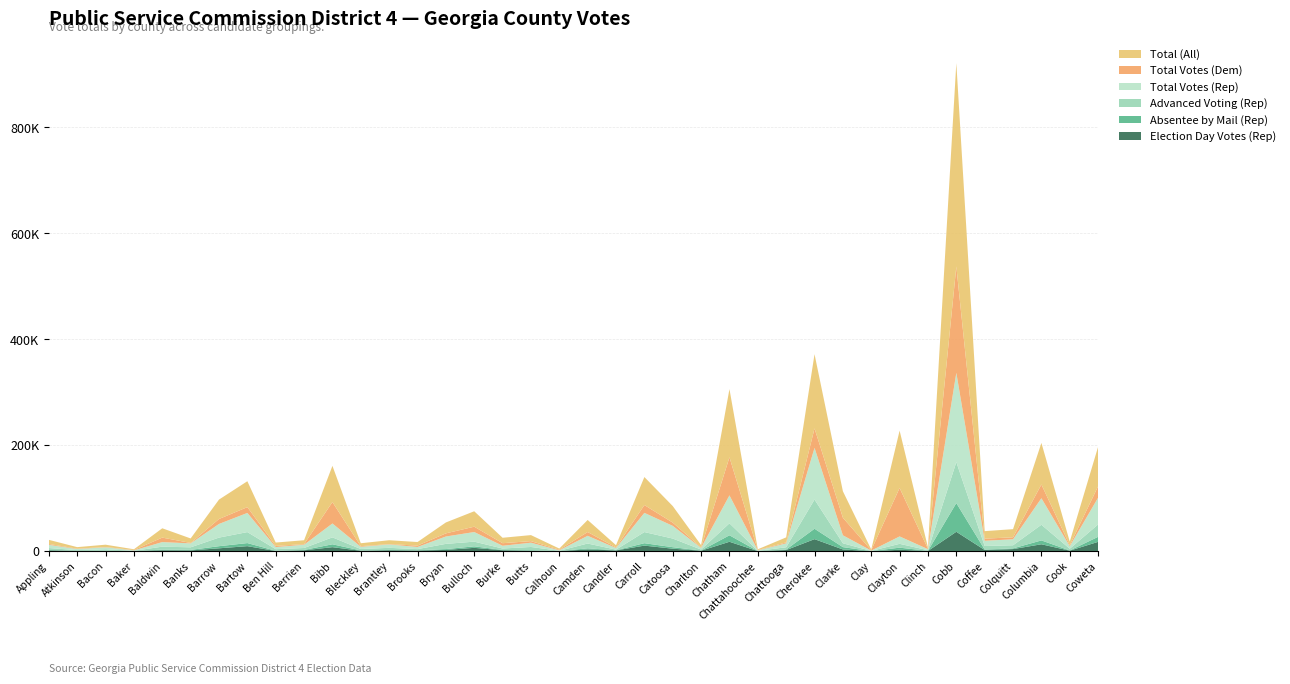

Reading right to left, extract all data points from this chart.

Election Day Votes (Rep): Coweta=17718	Cook=1075	Columbia=13158	Colquitt=4055	Coffee=2363	Cobb=36763	Clinch=575	Clayton=2787	Clay=124	Clarke=3378	Cherokee=22830	Chattooga=2265	Chattahoochee=270	Chatham=17877	Charlton=1026	Catoosa=4820	Carroll=10611	Candler=1525	Camden=3372	Calhoun=263	Butts=791	Burke=1828	Bulloch=6419	Bryan=2475	Brooks=1318	Brantley=1801	Bleckley=913	Bibb=7696	Berrien=1744	Ben Hill=416	Bartow=9611	Barrow=5547	Banks=1548	Baldwin=1775	Baker=264	Bacon=391	Atkinson=656	Appling=1606
Absentee by Mail (Rep): Coweta=9513	Cook=471	Columbia=7294	Colquitt=1350	Coffee=845	Cobb=54166	Clinch=201	Clayton=3962	Clay=105	Clarke=4372	Cherokee=19656	Chattooga=1018	Chattahoochee=123	Chatham=12231	Charlton=363	Catoosa=2847	Carroll=4580	Candler=358	Camden=2099	Calhoun=148	Butts=1071	Burke=628	Bulloch=2828	Bryan=1614	Brooks=499	Brantley=628	Bleckley=593	Bibb=5439	Berrien=725	Ben Hill=510	Bartow=5801	Barrow=4005	Banks=994	Baldwin=1291	Baker=125	Bacon=458	Atkinson=156	Appling=828
Advanced Voting (Rep): Coweta=23360	Cook=3184	Columbia=29565	Colquitt=5891	Coffee=6662	Cobb=77370	Clinch=1178	Clayton=7243	Clay=392	Clarke=7282	Cherokee=55090	Chattooga=4169	Chattahoochee=430	Chatham=22641	Charlton=1781	Catoosa=16283	Carroll=21011	Candler=1135	Camden=9091	Calhoun=481	Butts=6194	Burke=2710	Bulloch=8868	Bryan=9820	Brooks=2206	Brantley=4001	Bleckley=2687	Bibb=13068	Berrien=3658	Ben Hill=3017	Bartow=20737	Barrow=16208	Banks=4868	Baldwin=5576	Baker=435	Bacon=2886	Atkinson=1284	Appling=3610
Total Votes (Rep): Coweta=50594	Cook=4730	Columbia=50057	Colquitt=11306	Coffee=9870	Cobb=168441	Clinch=1955	Clayton=13992	Clay=621	Clarke=15046	Cherokee=97576	Chattooga=7456	Chattahoochee=825	Chatham=52749	Charlton=3171	Catoosa=23964	Carroll=36228	Candler=3018	Camden=14564	Calhoun=892	Butts=8056	Burke=5166	Bulloch=18138	Bryan=13913	Brooks=4025	Brantley=6438	Bleckley=4194	Bibb=26203	Berrien=6127	Ben Hill=3943	Bartow=36166	Barrow=25763	Banks=7421	Baldwin=8646	Baker=825	Bacon=3736	Atkinson=2097	Appling=6053
Total Votes (Dem): Coweta=21496	Cook=1901	Columbia=25897	Colquitt=3736	Coffee=4037	Cobb=200755	Clinch=612	Clayton=91474	Clay=721	Clarke=33189	Cherokee=36663	Chattooga=1767	Chattahoochee=592	Chatham=71851	Charlton=986	Catoosa=6137	Carroll=14787	Candler=1142	Camden=7160	Calhoun=1182	Butts=3003	Burke=4870	Bulloch=10088	Bryan=5922	Brooks=2593	Brantley=648	Bleckley=1205	Bibb=40441	Berrien=1125	Ben Hill=2204	Bartow=10974	Barrow=9354	Banks=840	Baldwin=8466	Baker=618	Bacon=537	Atkinson=699	Appling=1602
Total (All): Coweta=74540	Cook=6776	Columbia=78531	Colquitt=15360	Coffee=14173	Cobb=383980	Clinch=2622	Clayton=108241	Clay=1364	Clarke=49965	Cherokee=140191	Chattooga=9520	Chattahoochee=1482	Chatham=128743	Charlton=4259	Catoosa=31267	Carroll=52852	Candler=4238	Camden=22752	Calhoun=2092	Butts=11355	Burke=10243	Bulloch=29121	Bryan=20595	Brooks=6753	Brantley=7270	Bleckley=5512	Bibb=68353	Berrien=7409	Ben Hill=6311	Bartow=48898	Barrow=36654	Banks=8488	Baldwin=17580	Baker=1467	Bacon=4351	Atkinson=2857	Appling=7816